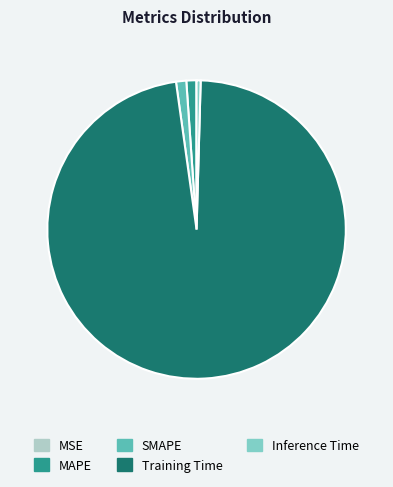

Which category accounts for the majority?

Training Time